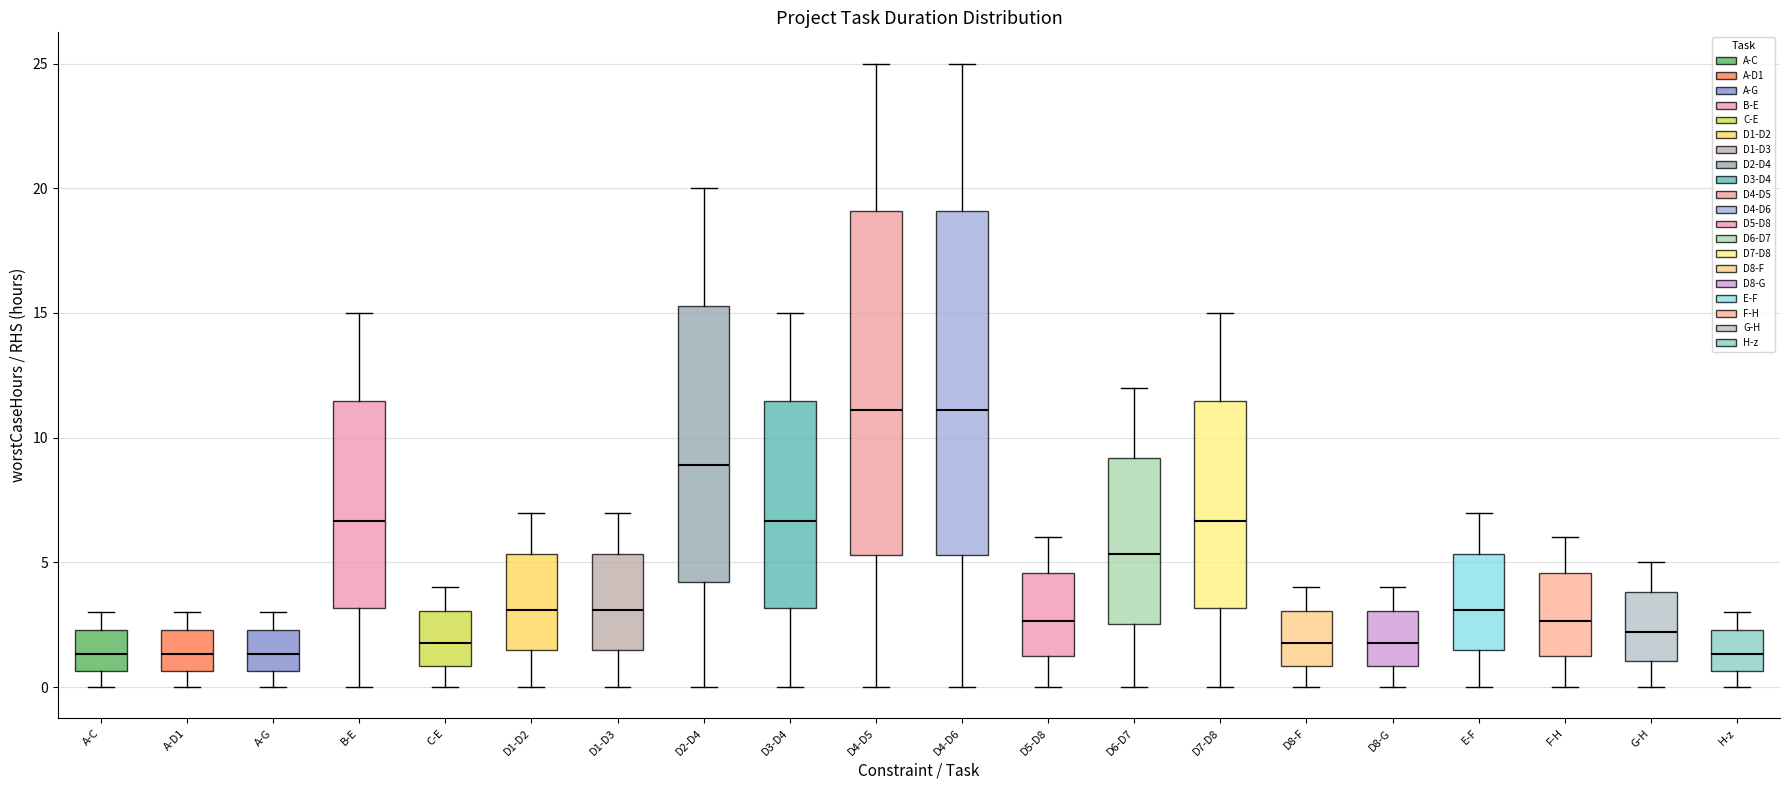

Reading left to right, read every box against the y-axis: the position of its median line, the range the box covers, and the ends of its whiskers. The values are not printed on the chart, so give them approximately, as read against the axis.

A-C: median 1.5, box 0.5 to 2.5, whiskers 0.0 to 3.0
A-D1: median 1.5, box 0.5 to 2.5, whiskers 0.0 to 3.0
A-G: median 1.5, box 0.5 to 2.5, whiskers 0.0 to 3.0
B-E: median 6.5, box 3.0 to 11.5, whiskers 0.0 to 15.0
C-E: median 2.0, box 1.0 to 3.0, whiskers 0.0 to 4.0
D1-D2: median 3.0, box 1.5 to 5.5, whiskers 0.0 to 7.0
D1-D3: median 3.0, box 1.5 to 5.5, whiskers 0.0 to 7.0
D2-D4: median 9.0, box 4.0 to 15.5, whiskers 0.0 to 20.0
D3-D4: median 6.5, box 3.0 to 11.5, whiskers 0.0 to 15.0
D4-D5: median 11.0, box 5.5 to 19.0, whiskers 0.0 to 25.0
D4-D6: median 11.0, box 5.5 to 19.0, whiskers 0.0 to 25.0
D5-D8: median 2.5, box 1.5 to 4.5, whiskers 0.0 to 6.0
D6-D7: median 5.5, box 2.5 to 9.0, whiskers 0.0 to 12.0
D7-D8: median 6.5, box 3.0 to 11.5, whiskers 0.0 to 15.0
D8-F: median 2.0, box 1.0 to 3.0, whiskers 0.0 to 4.0
D8-G: median 2.0, box 1.0 to 3.0, whiskers 0.0 to 4.0
E-F: median 3.0, box 1.5 to 5.5, whiskers 0.0 to 7.0
F-H: median 2.5, box 1.5 to 4.5, whiskers 0.0 to 6.0
G-H: median 2.0, box 1.0 to 4.0, whiskers 0.0 to 5.0
H-z: median 1.5, box 0.5 to 2.5, whiskers 0.0 to 3.0